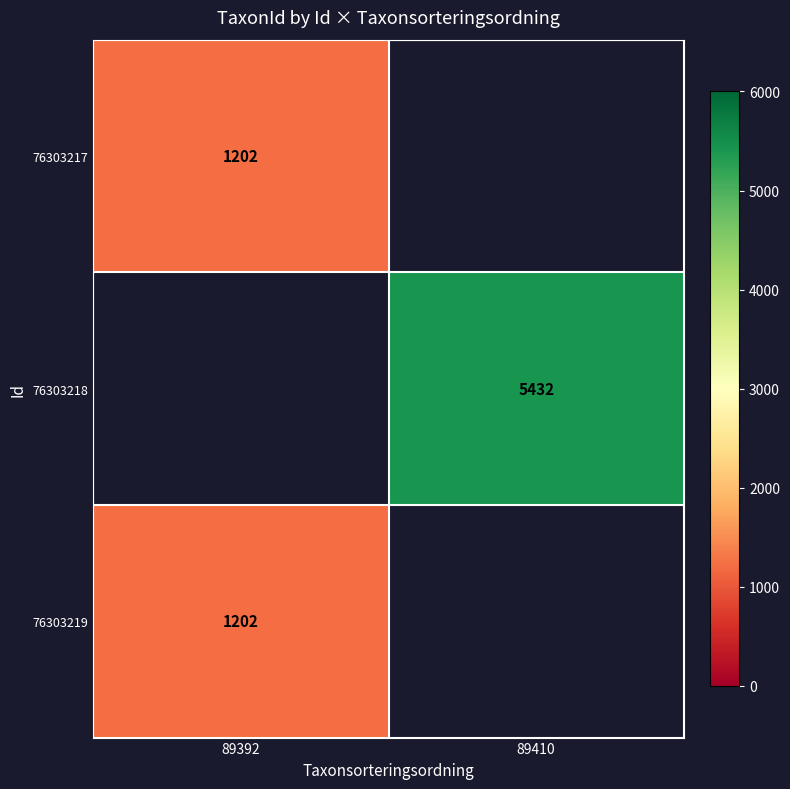

Is it true that 76303218 equals 1482 at 89410?

False